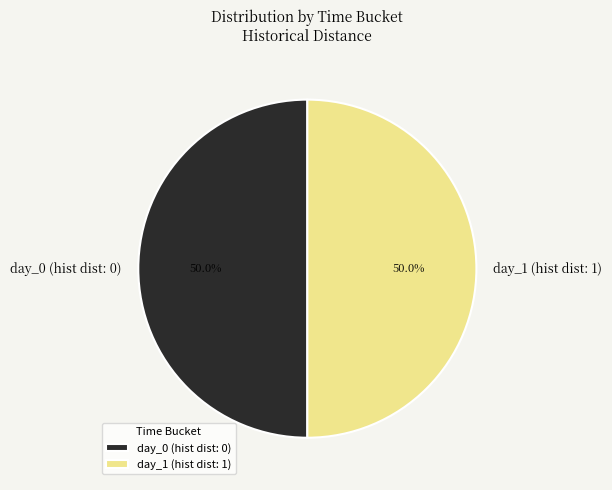

Combined, do day_1 (hist dist: 1) and day_0 (hist dist: 0) account for over 50%?

Yes